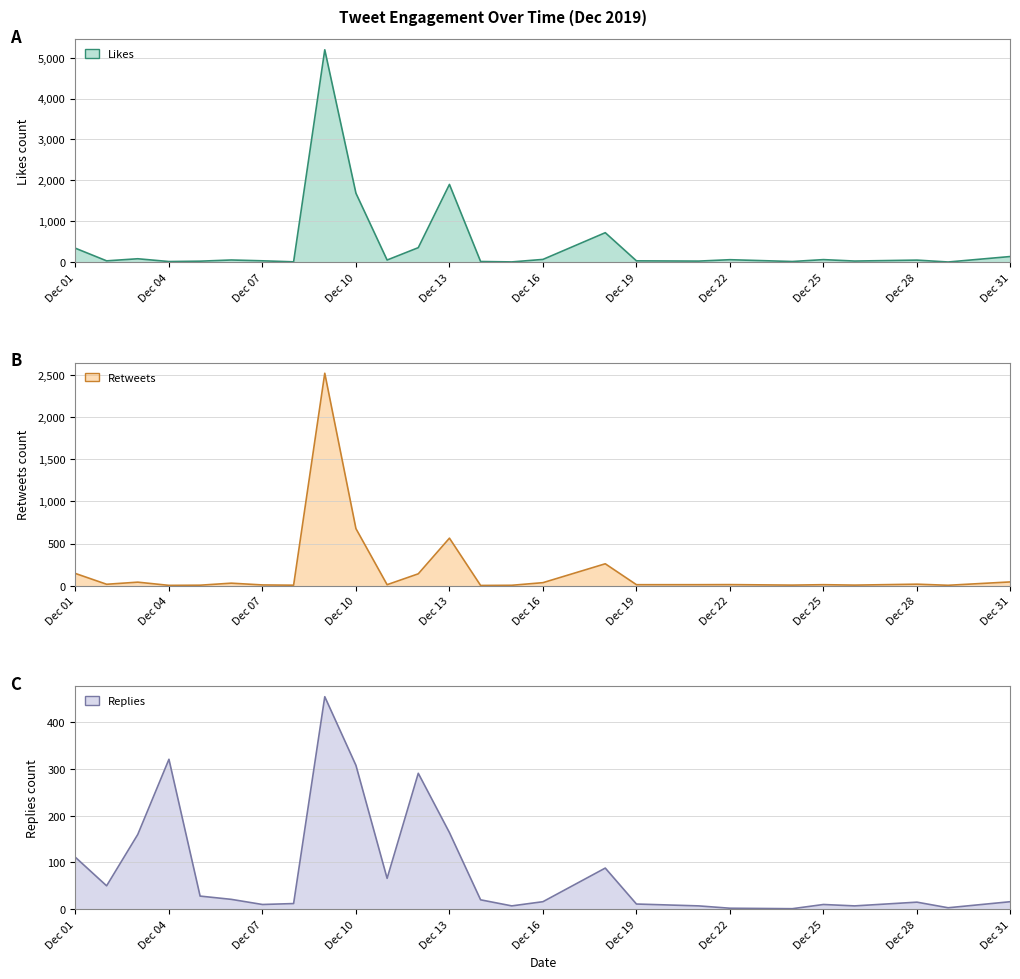

At which category does replies_count reach its first local valley?

2019-12-02